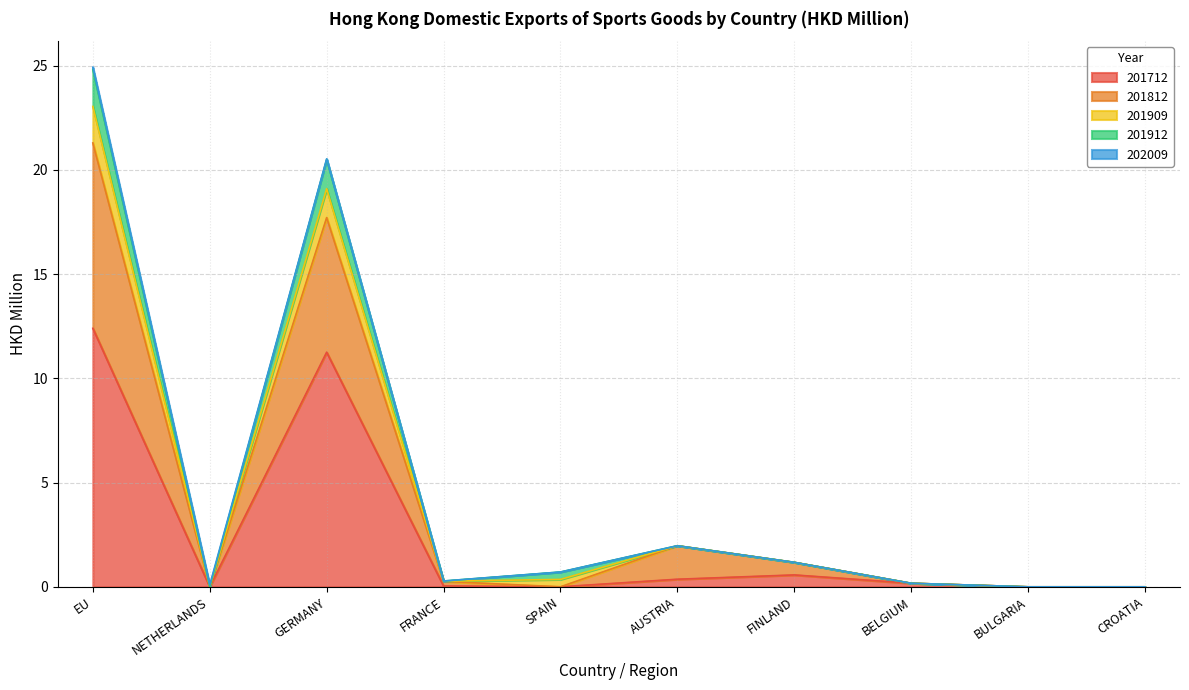

What is the value of the 201812 point at the 7th from the left?

1.2